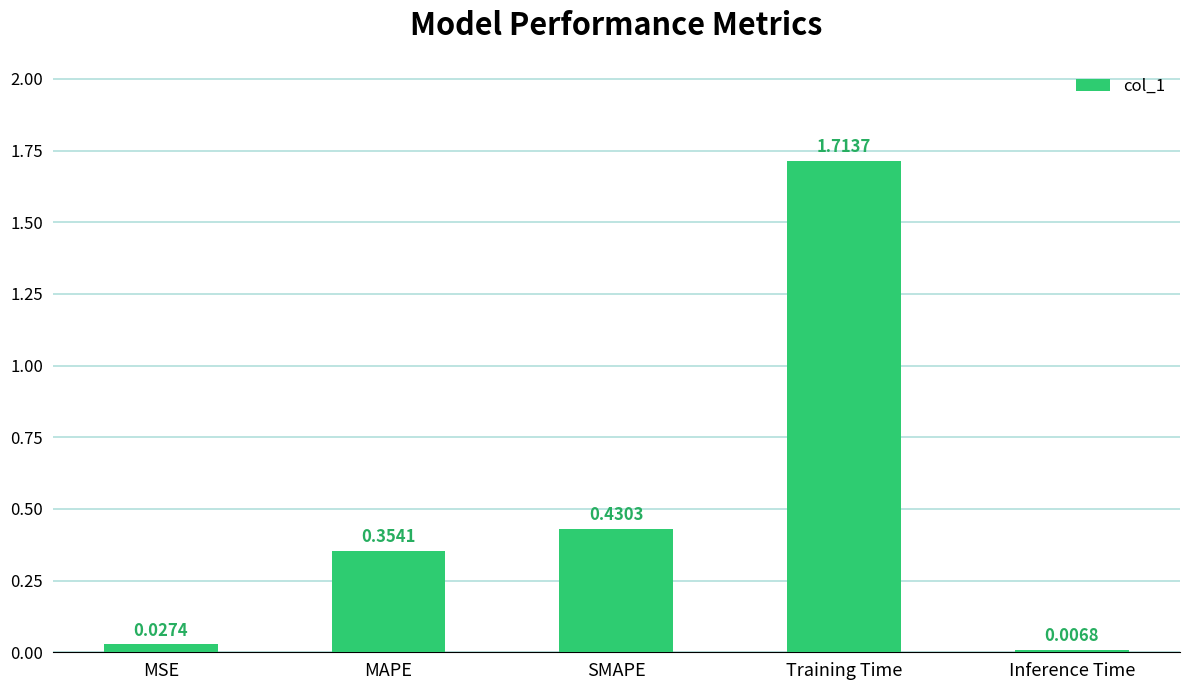

Is it true that the value at MAPE is 0.1?

False